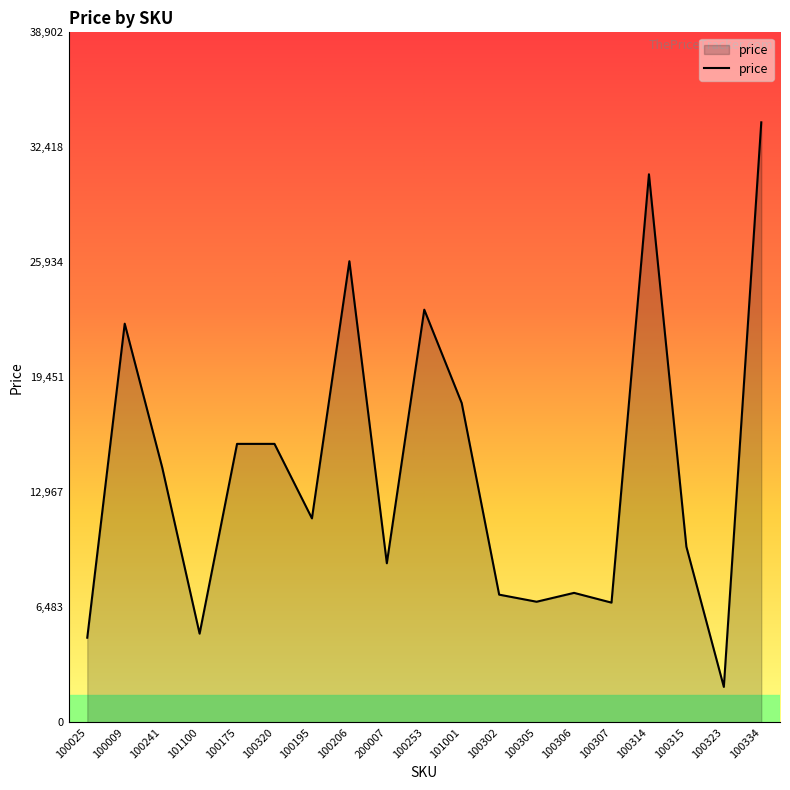

Is it true that the value at 101100 is 5000?

True